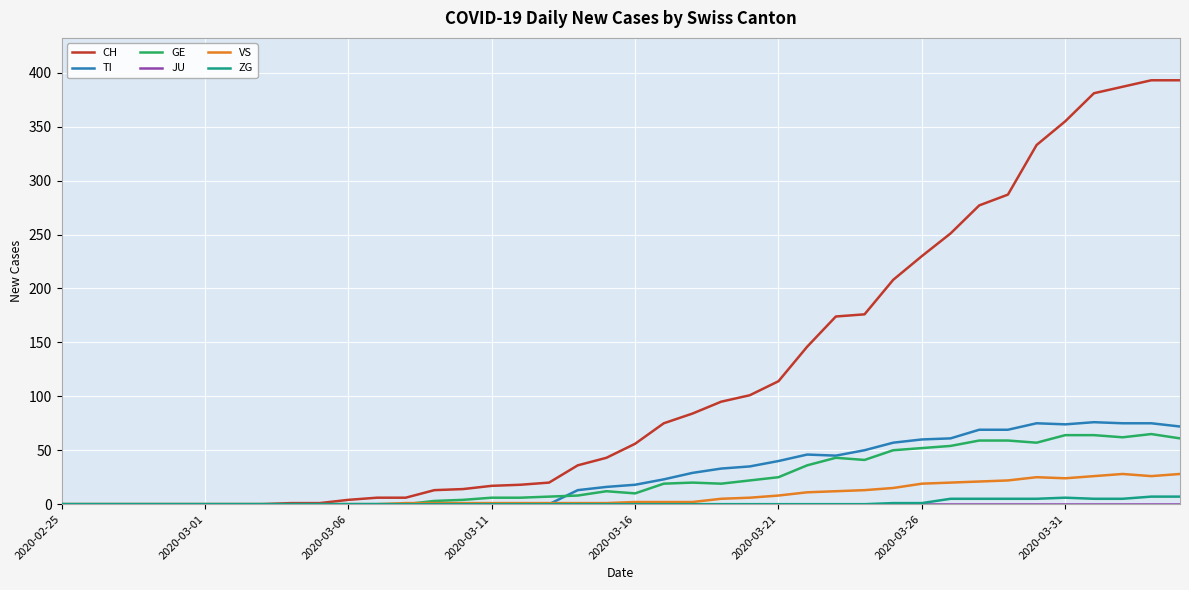

Which series has the largest range (max minus min)?

CH